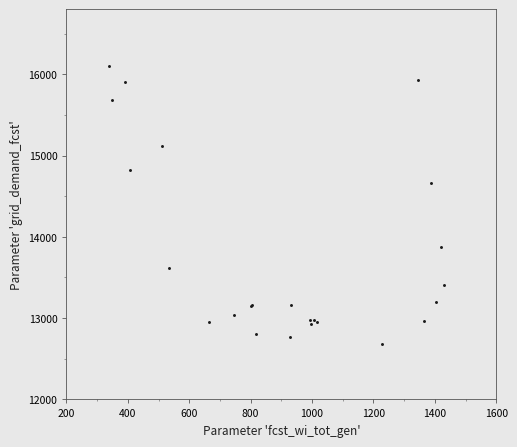

What Y value in the scatter plot is closest to 14396?

14668